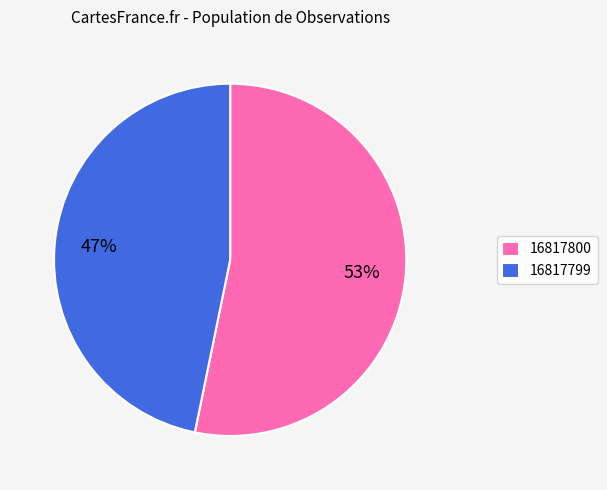

What percentage is the 16817799 slice, to the nearest percent?

47%